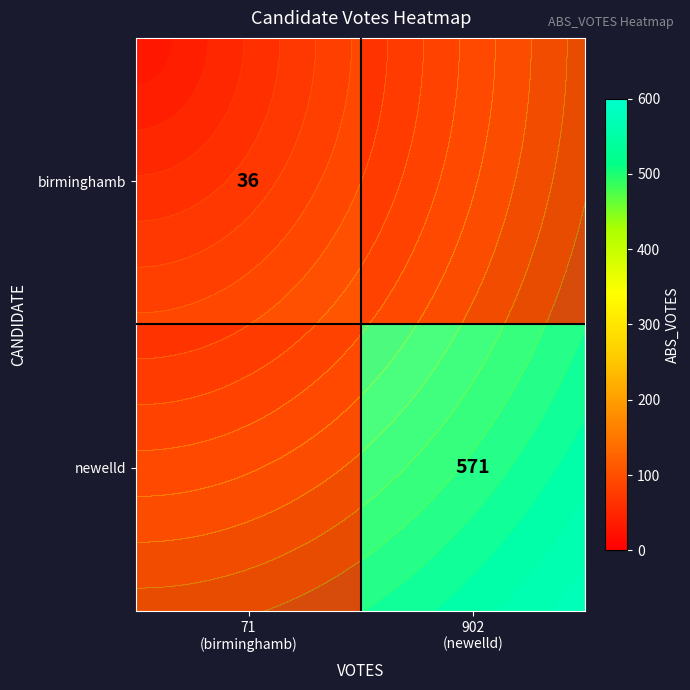

List the series in order of their peak value, highest first.

newelld, birminghamb